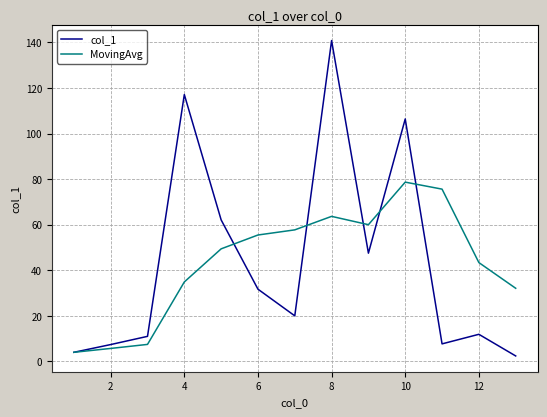

What is the greatest value displayed?

140.8